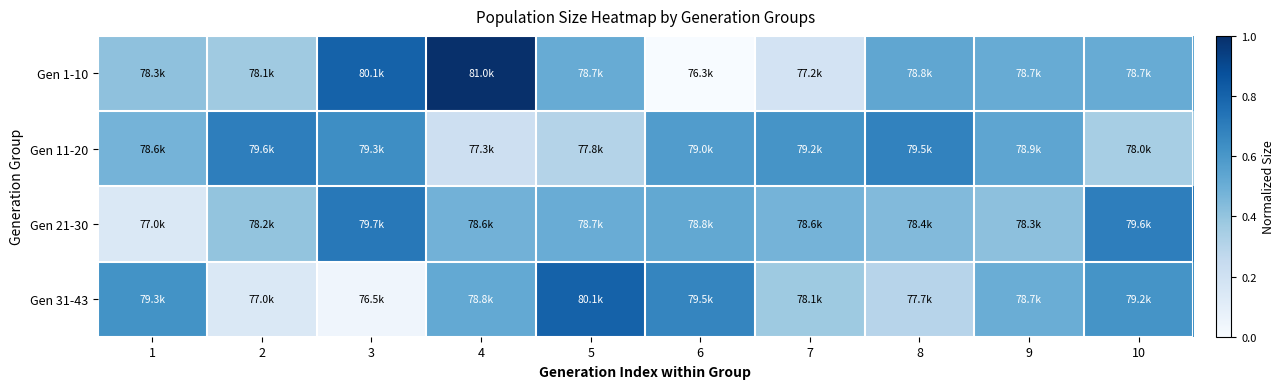

Rank the series by their maximum value, from highest to lowest.

Gen 1-10, Gen 31-43, Gen 21-30, Gen 11-20